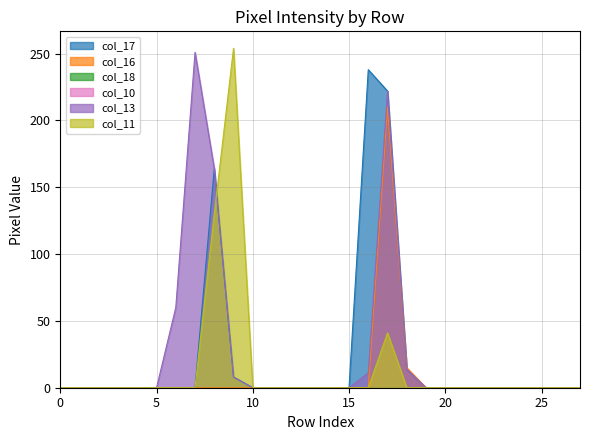

Which series changed the most between 11 and 27?

col_17